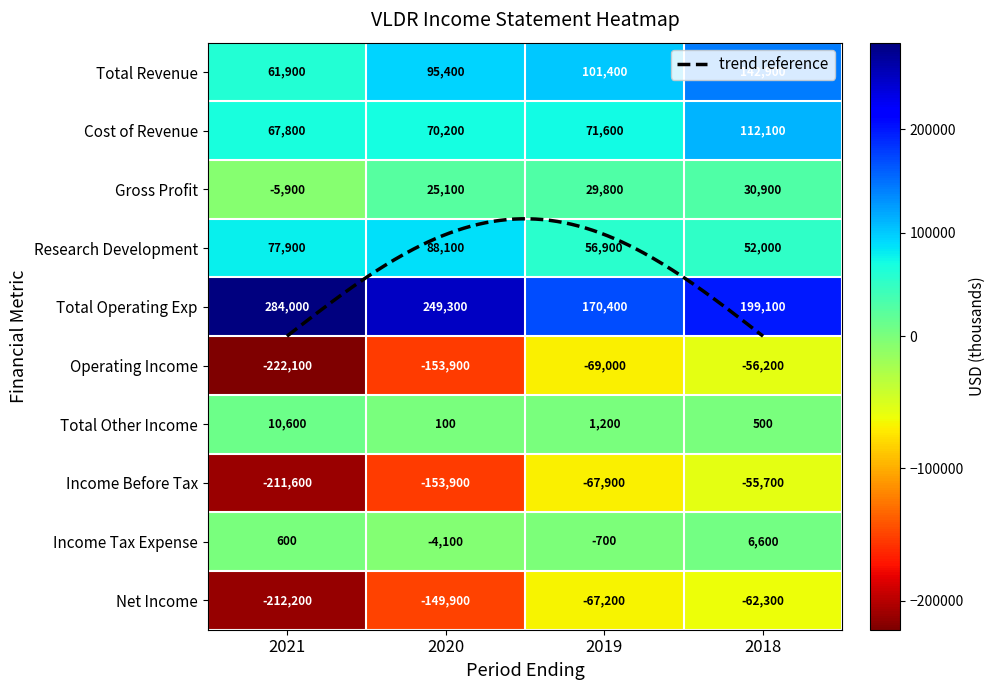

Is it true that Income Before Tax equals -55700 at 2018?

True